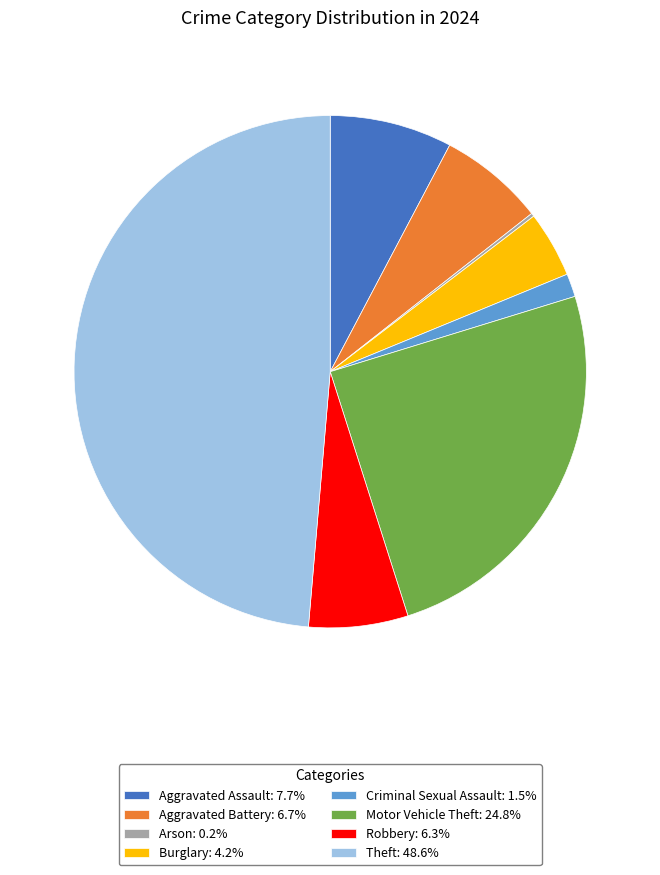

True or false: Criminal Sexual Assault accounts for 1% of the total.

True